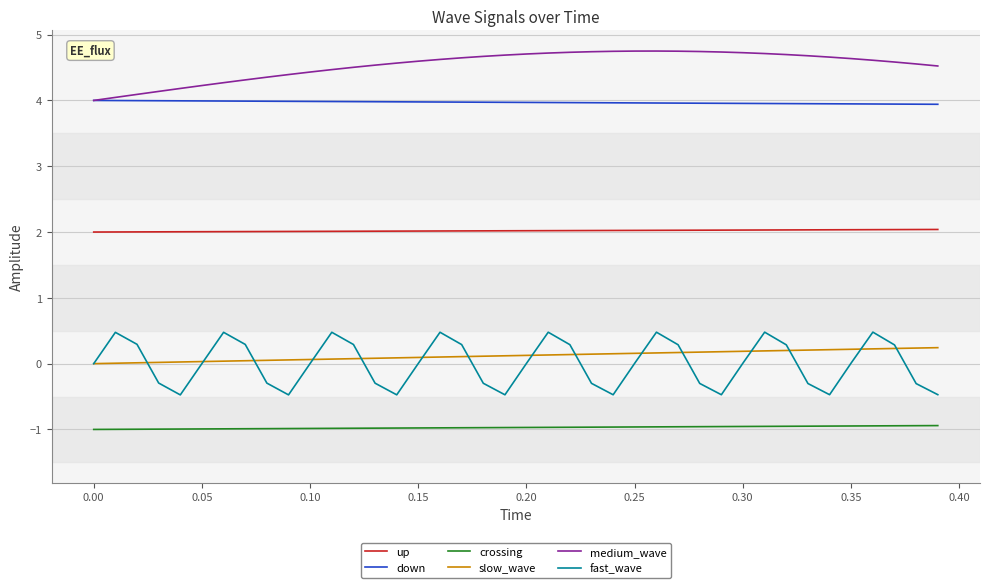

Which series has the largest total across all categories?

medium_wave